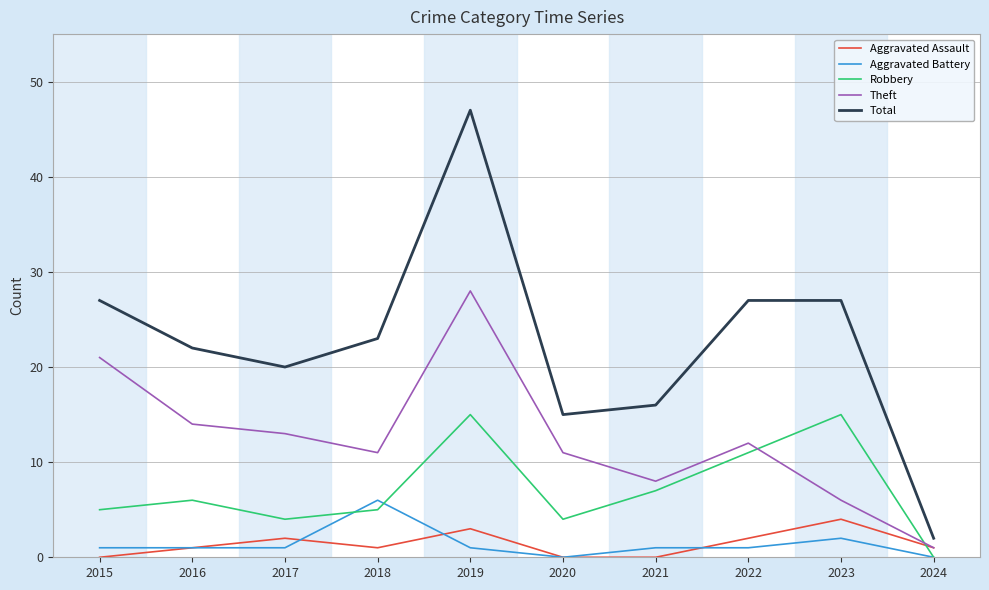

Is it true that Theft equals 28 at 2019?

True